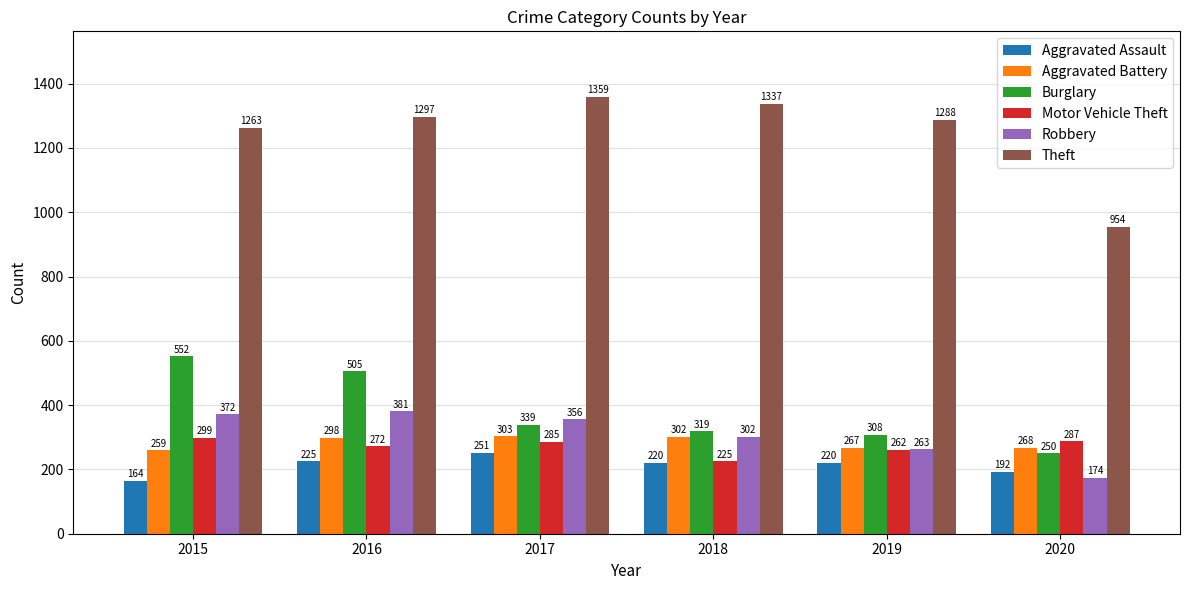

Is the value of Aggravated Battery at 2017 greater than the value of Motor Vehicle Theft at 2017?

Yes